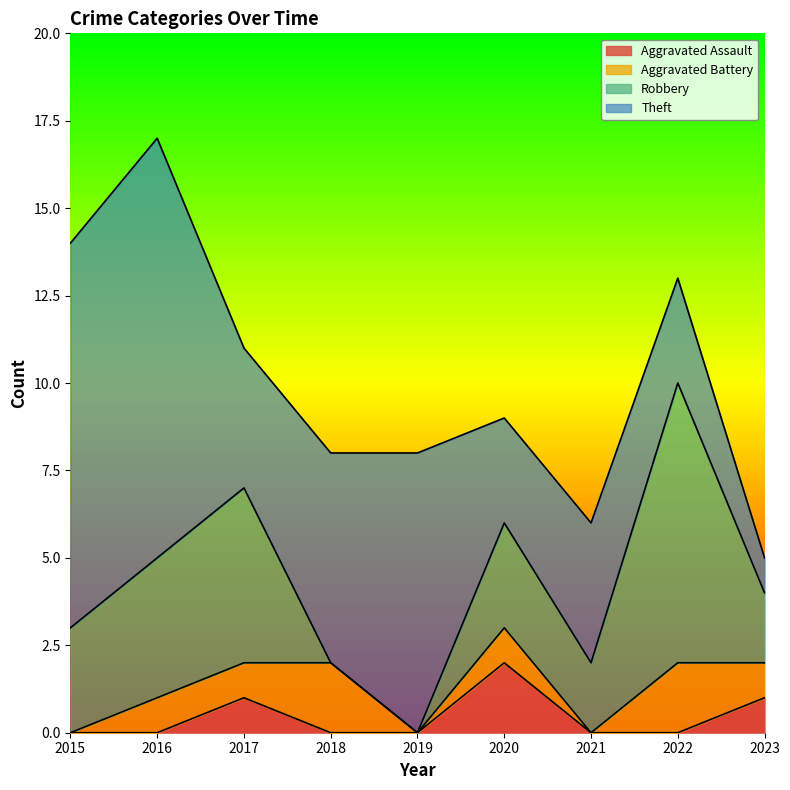

At which label does Aggravated Assault reach its peak?

2020